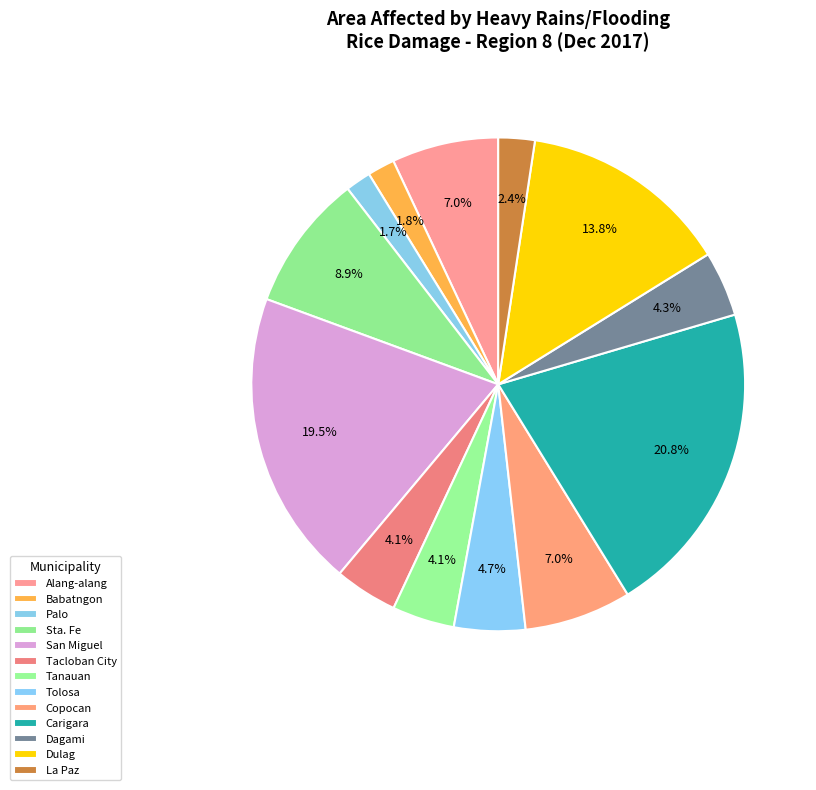

To the nearest percent, what is the difference between the largest and smallest slice percentages?

19%